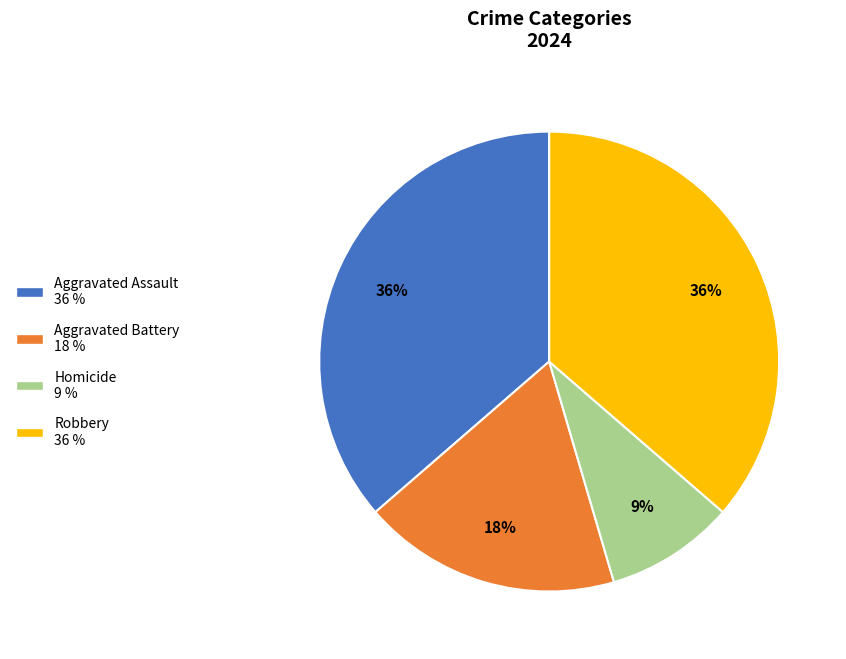

Is there any slice that represents more than half of the pie?

No